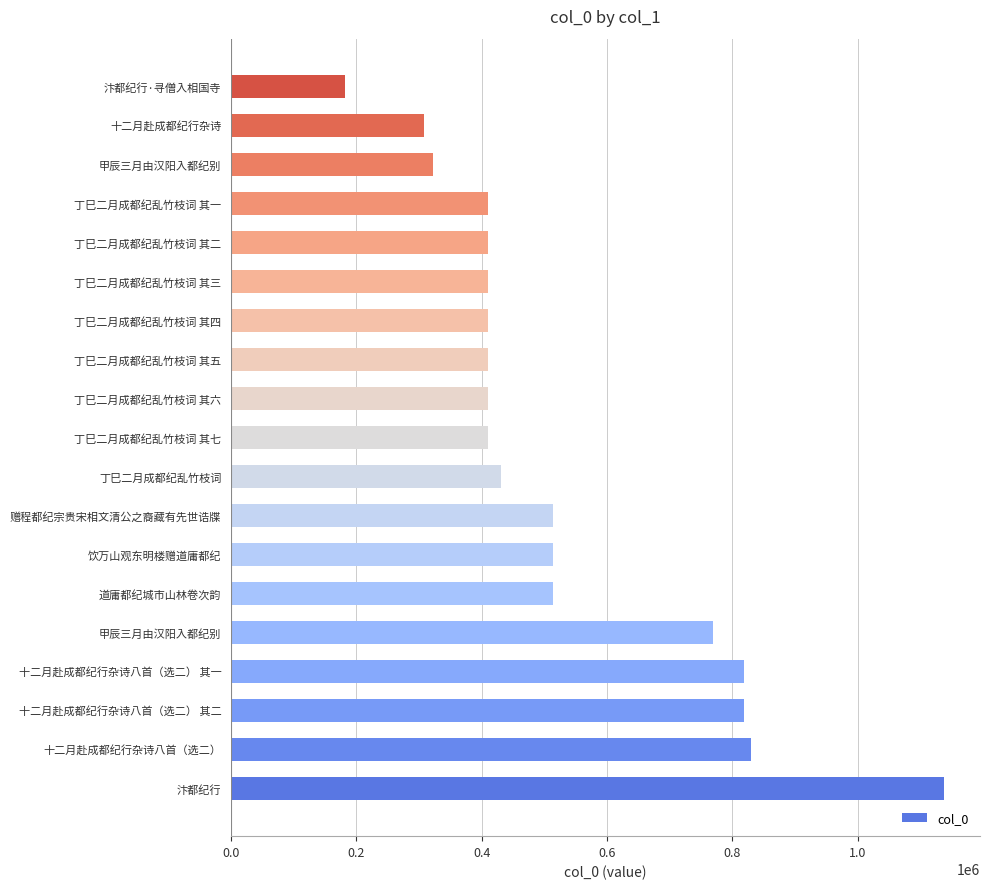

Does the chart contain any negative values?

No